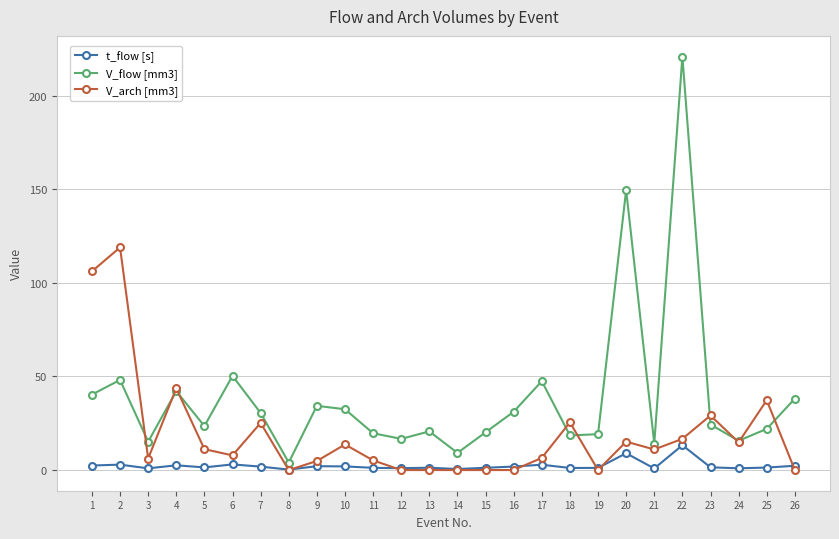

What are all the series names shown in the legend?

t_flow [s], V_flow [mm3], V_arch [mm3]